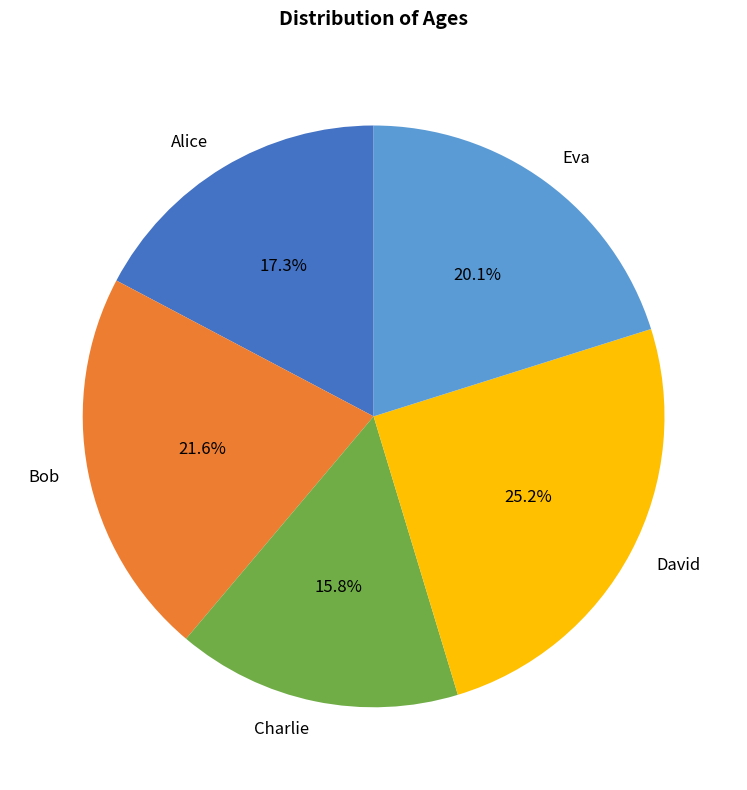

What percentage is the Alice slice, to the nearest percent?

17%